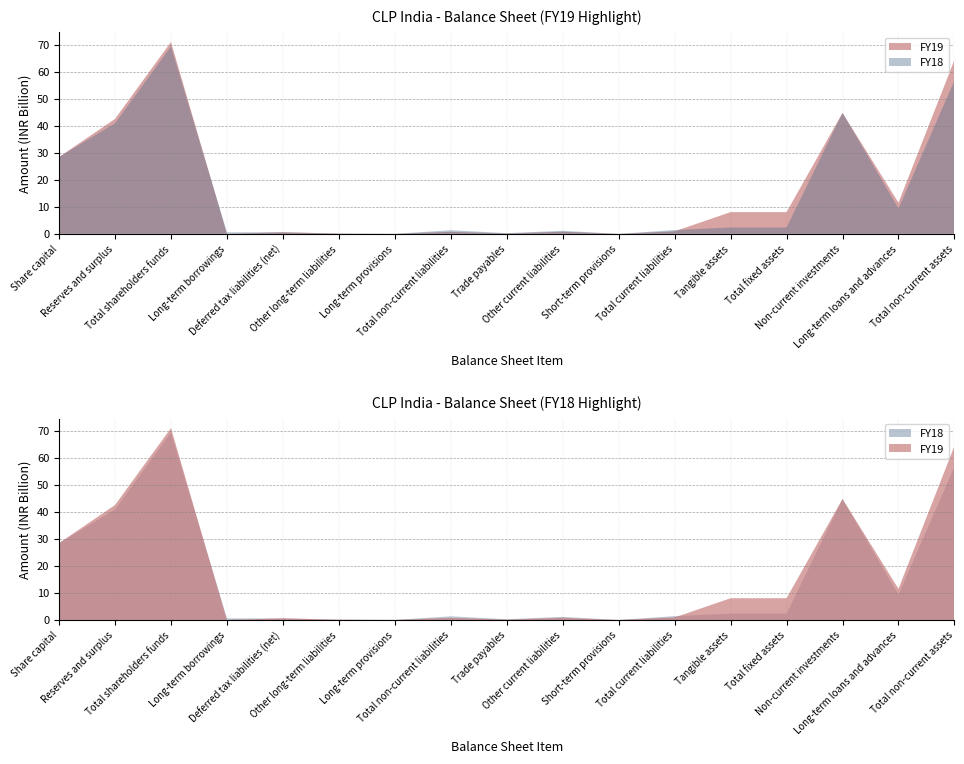

Reading left to right, what are all the values shown in this chart?

FY19: 28426920000	42517720000	70944640000	0	627830000	112290000	27660000	767780000	144030000	798260000	4340000	946630000	8051930000	8051930000	44741960000	11527570000	64324900000
FY18: 28426920000	40876400000	69303320000	607760000	577890000	139510000	32470000	1357630000	277050000	1149740000	4090000	1430880000	2372550000	2372550000	44726000000	9399050000	56647170000